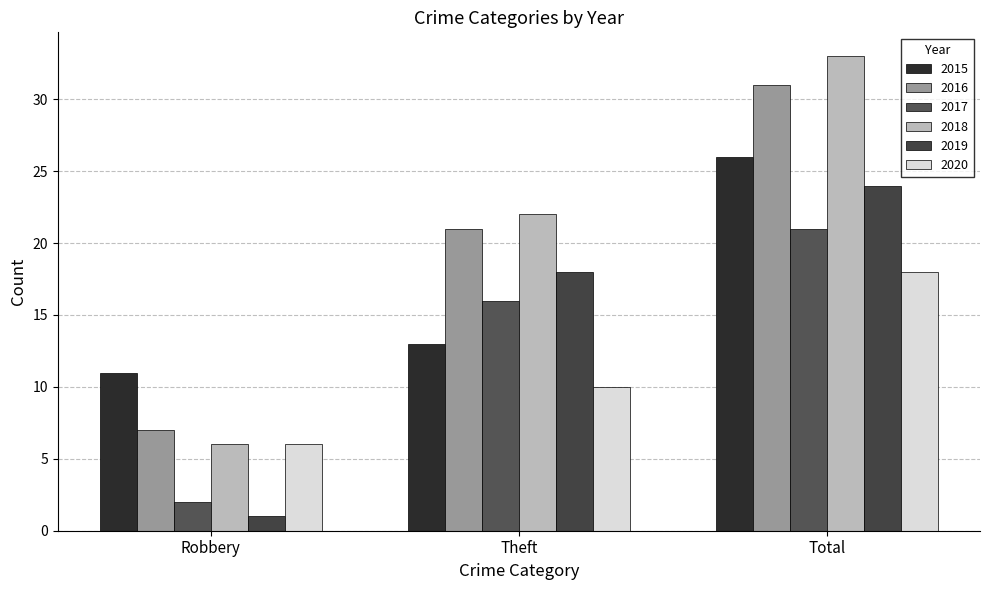

What is the spread (max minus min) of values at Theft?

12